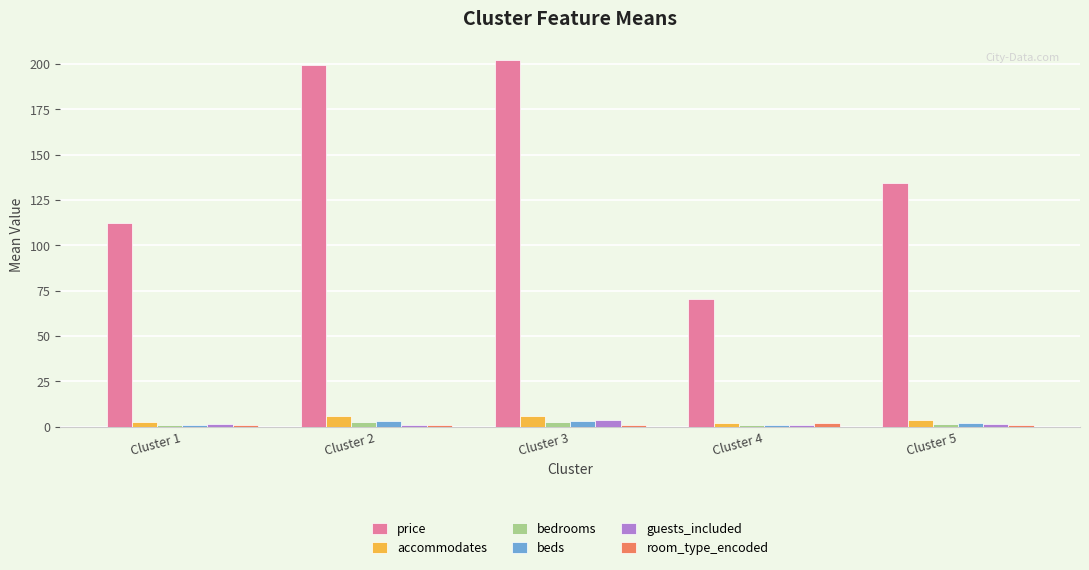

Are the bars horizontal?

No